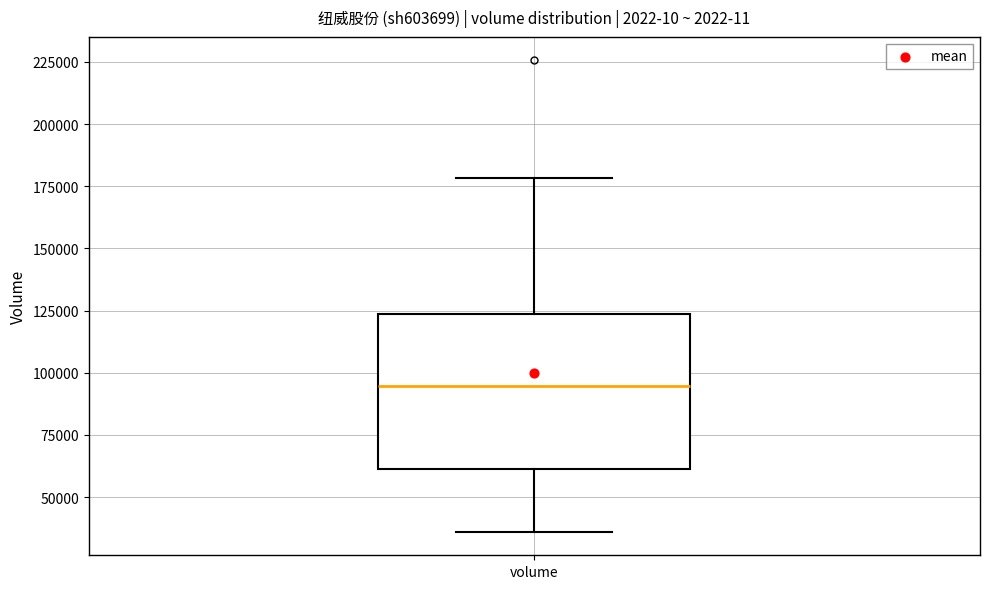

Transcribe this box plot: give where the median line is, the range the box spans, and where the two whiskers end, as read against the y-axis. The values are not printed on the chart, so give them approximately, as read against the axis.

median 95000, box 60000 to 125000, whiskers 35000 to 180000